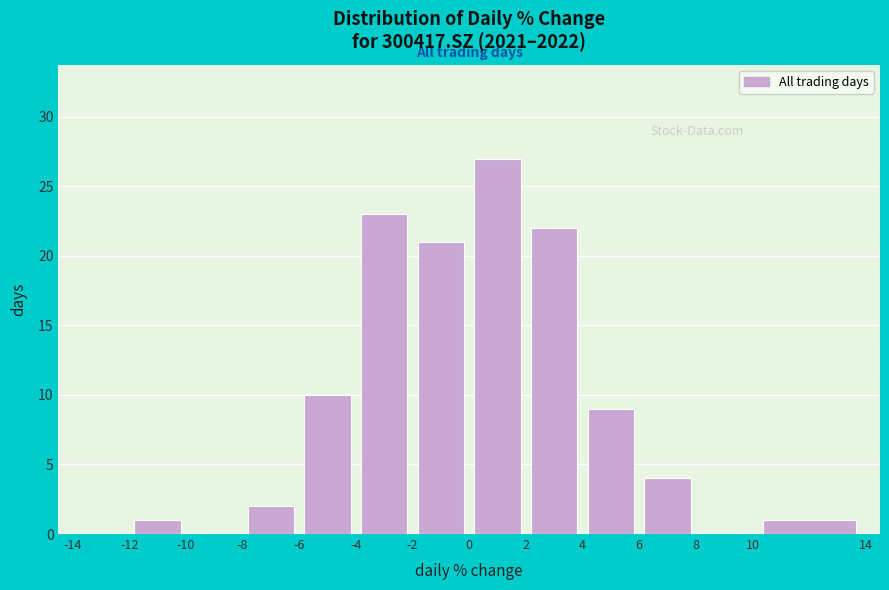

Reading left to right, transcribe this chart: for each bar, give the range it covers on the x-axis and its height. The values are not printed on the chart, so give them approximately, as read against the axis.

-14 to -12: 0
-12 to -10: 1
-10 to -8: 0
-8 to -6: 2
-6 to -4: 10
-4 to -2: 23
-2 to 0: 21
0 to 2: 27
2 to 4: 22
4 to 6: 9
6 to 8: 4
8 to 10: 0
10 to 14: 1